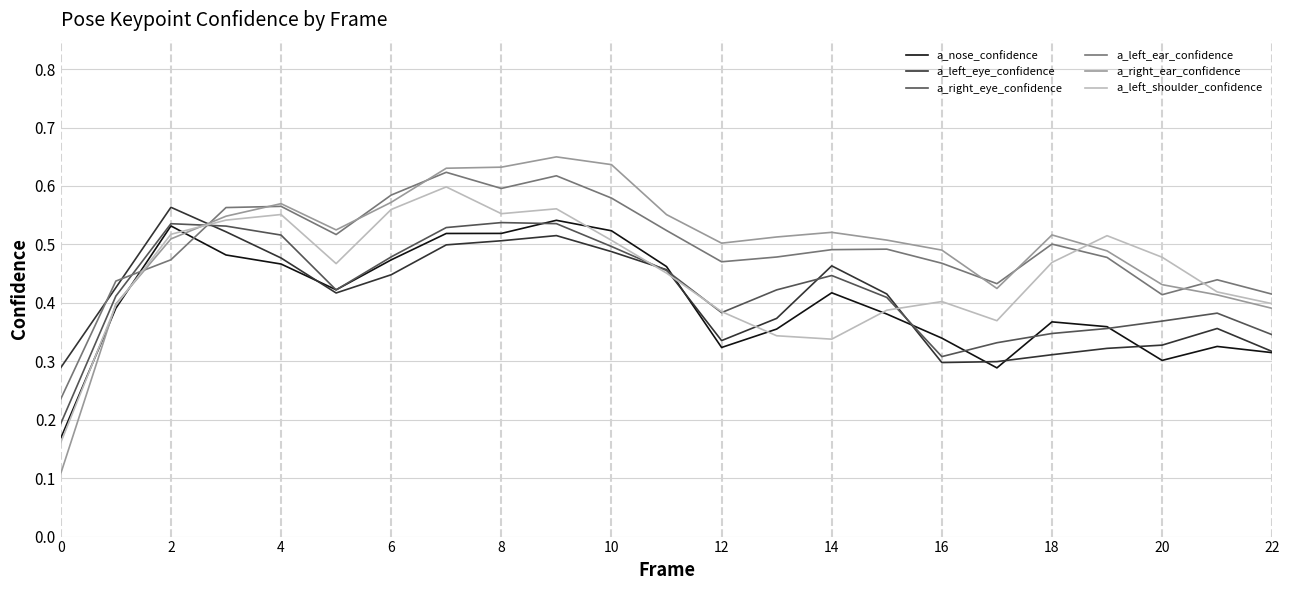

True or false: a_left_ear_confidence and a_nose_confidence cross at least once.

True